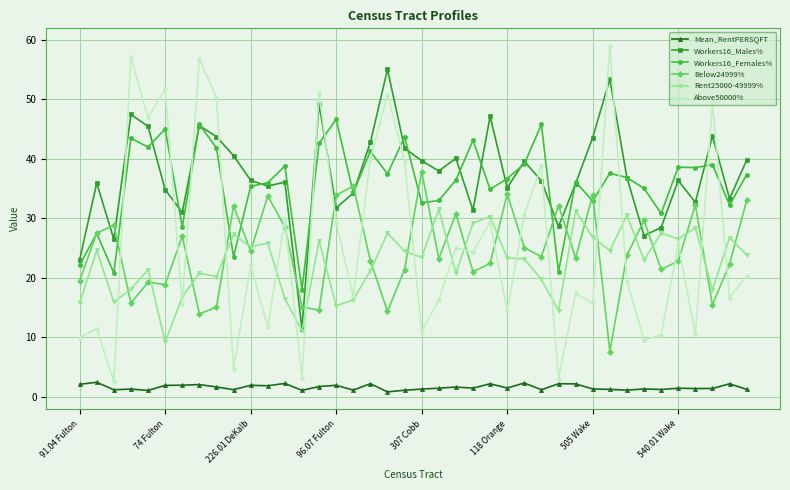

How many lines are shown in the chart?

6